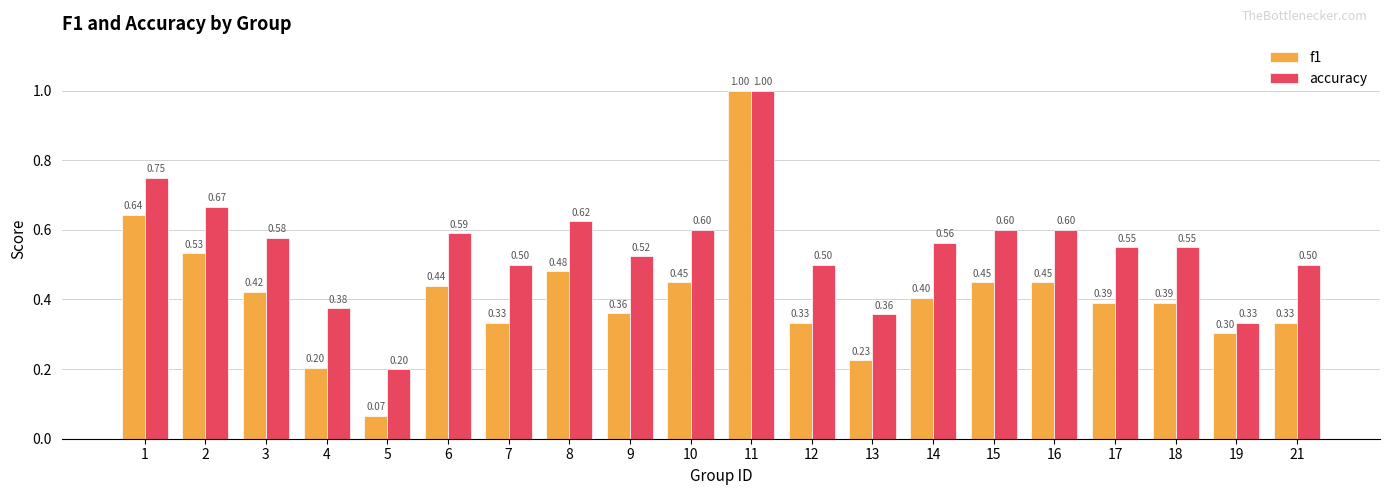

What is the difference between the second highest and second lowest values in the f1 series?

0.4